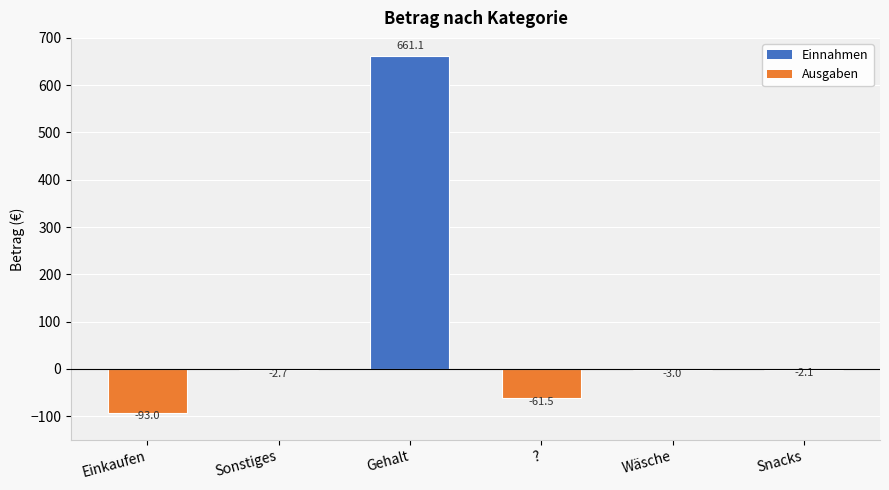

Read the value at Snacks.

-2.1